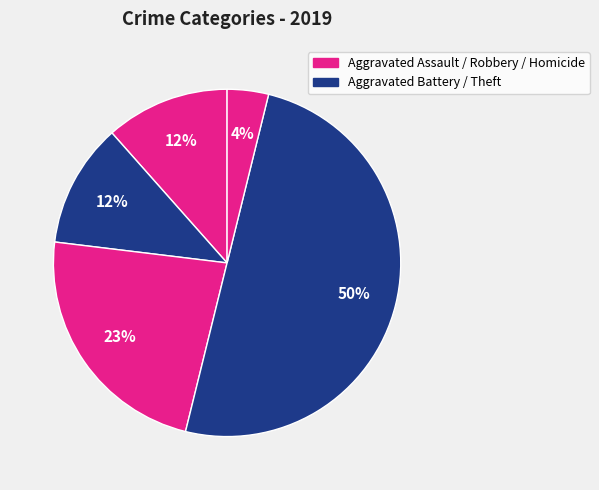

Which slice is the largest?

Theft